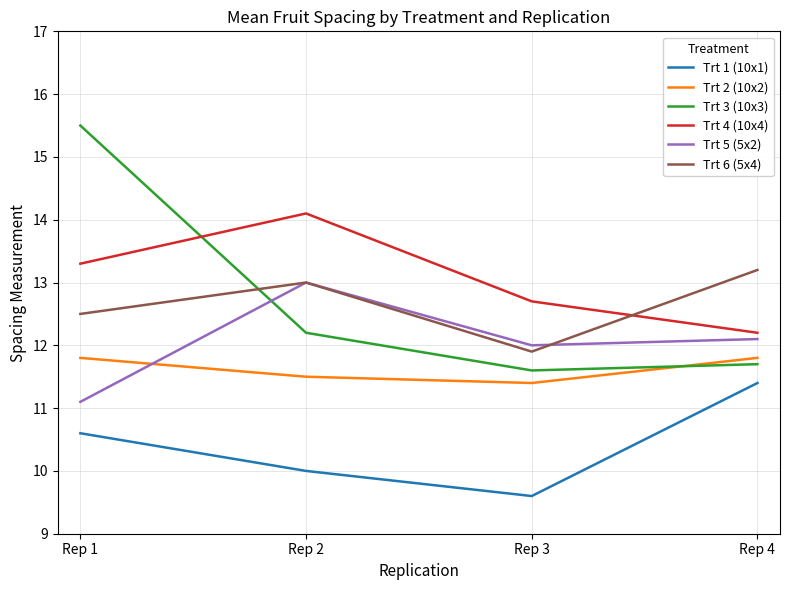

True or false: Trt 1 (10x1) and Trt 6 (5x4) cross at least once.

False